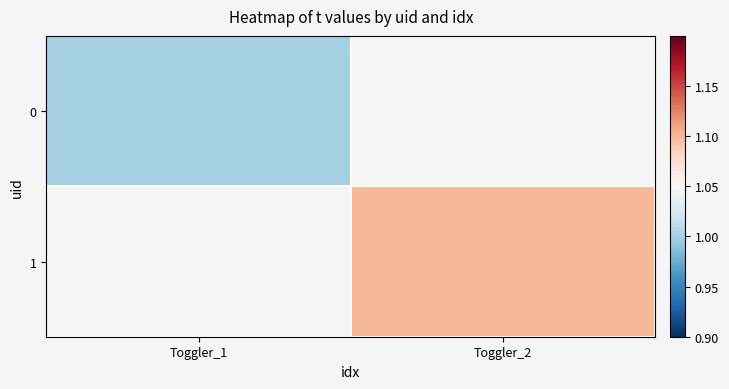

List the series in order of their peak value, lowest first.

0, 1